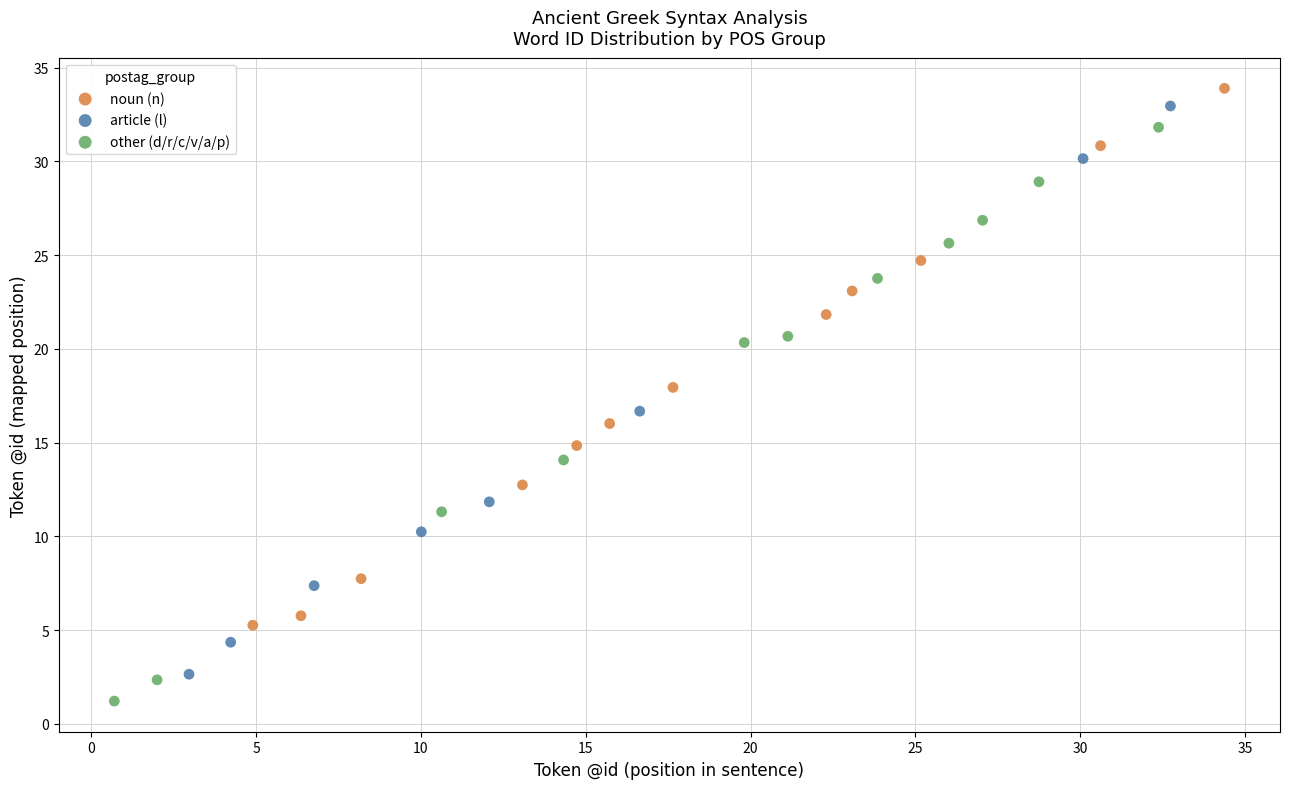

Which series reaches the minimum Y coordinate?

other (d/r/c/v/a/p)